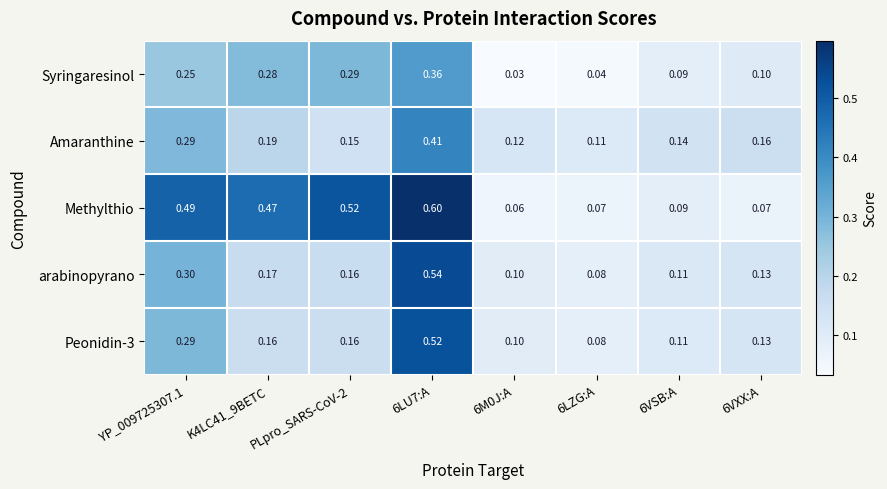

Which series has the largest total across all categories?

Methylthio